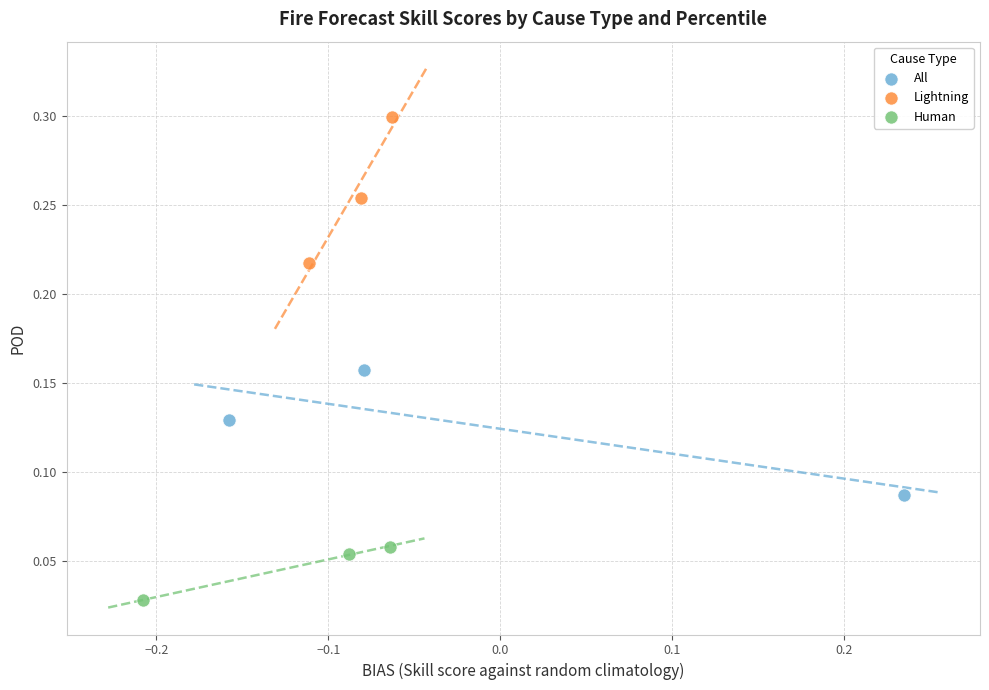

Which series contains the lowest Y value?

Human